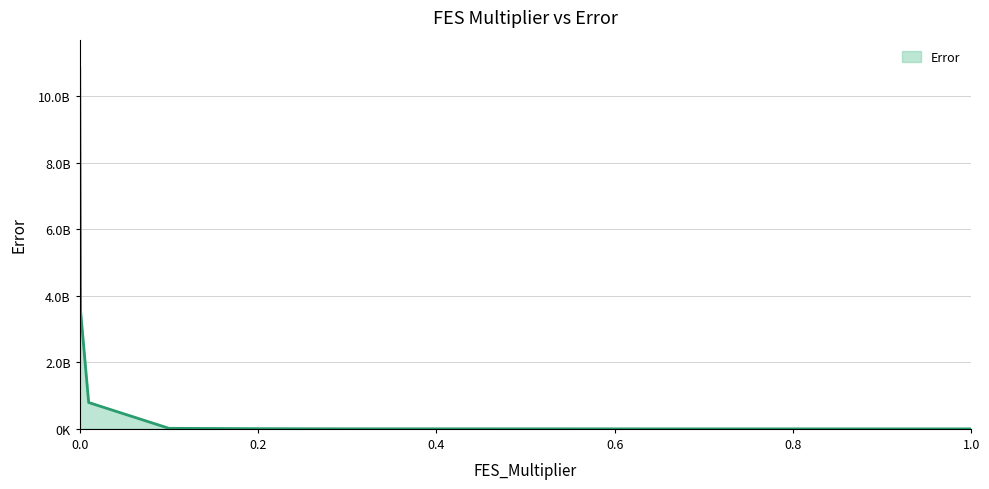

Does the chart have visible grid lines?

Yes